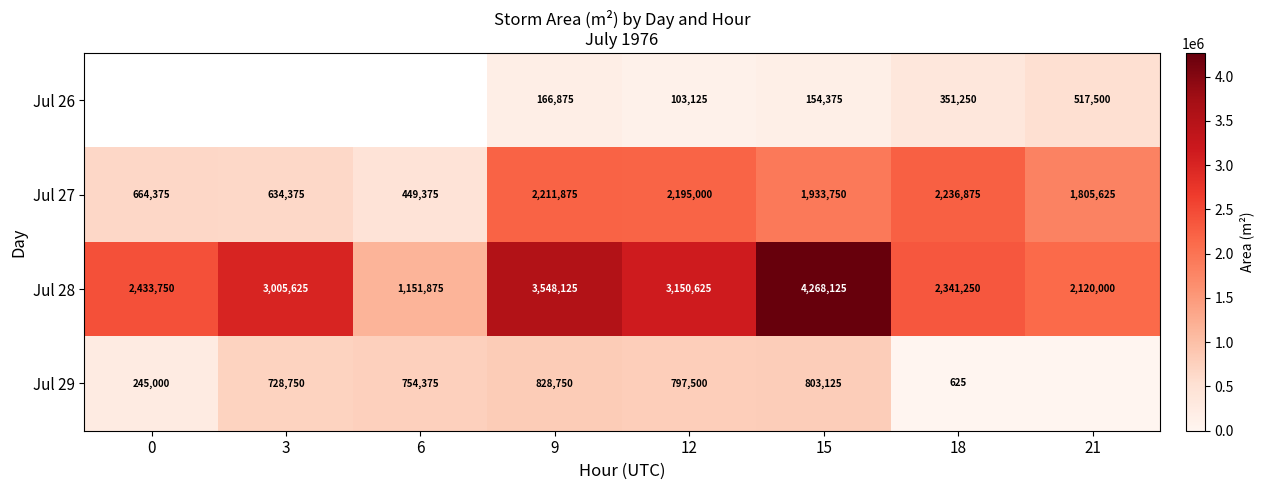

Which category has the highest value in the Jul 28 series?

15